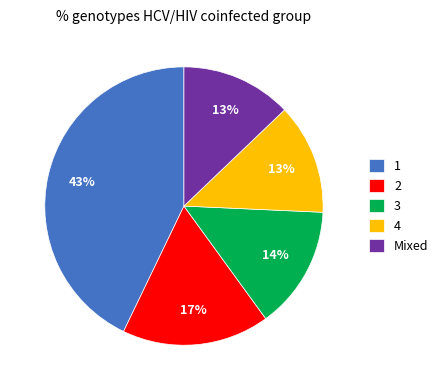

Combined, do 3 and Mixed account for over 50%?

No